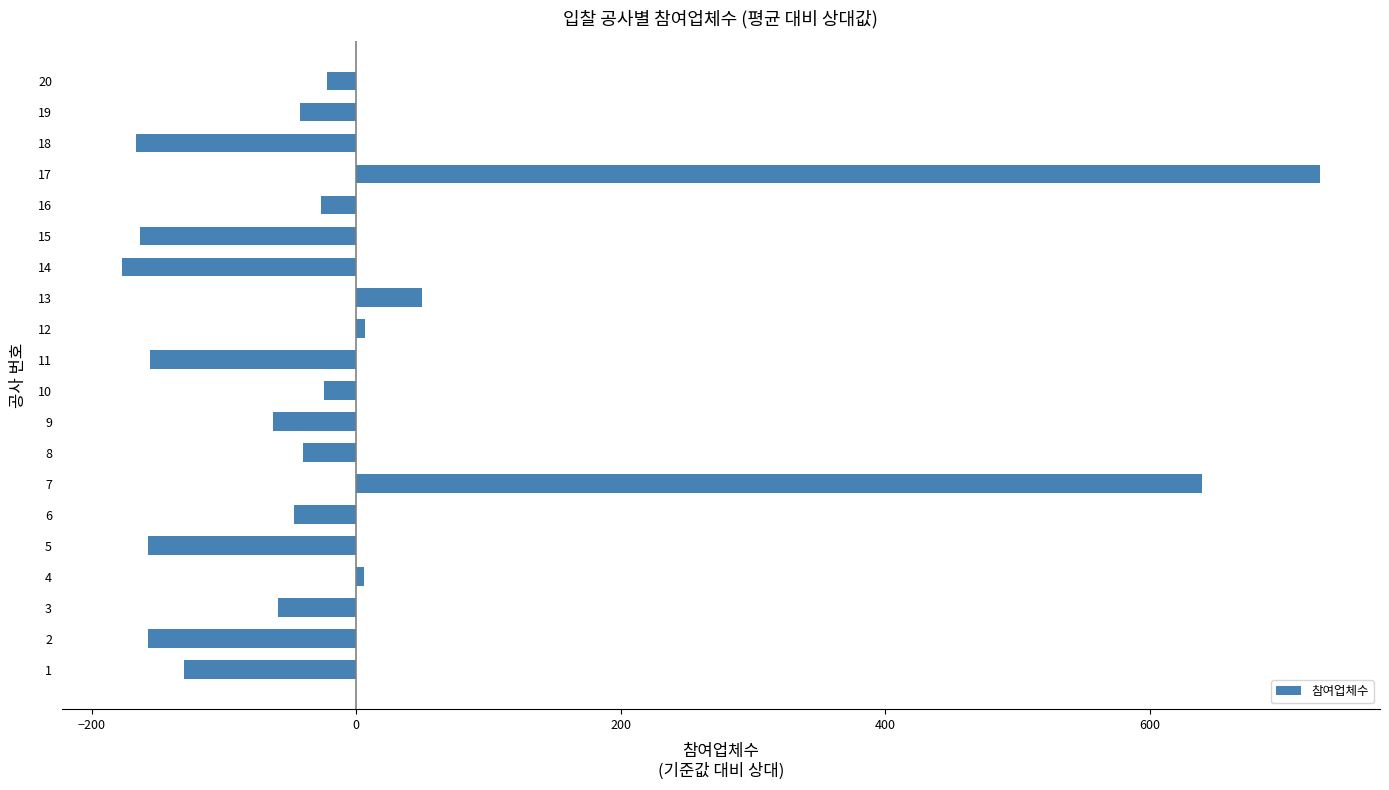

How many data points are less than -42?

11